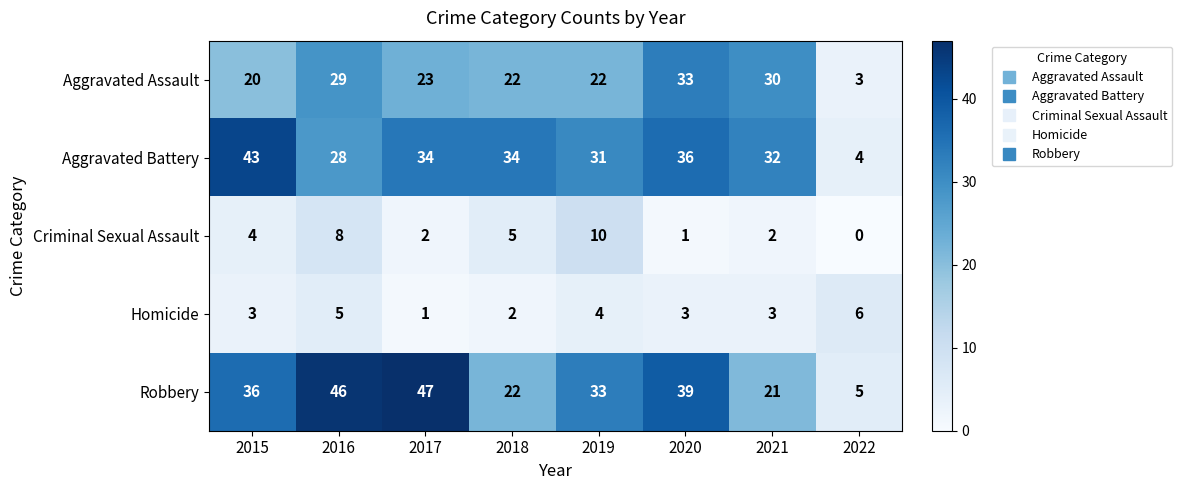

Count the number of categories in the chart.

8